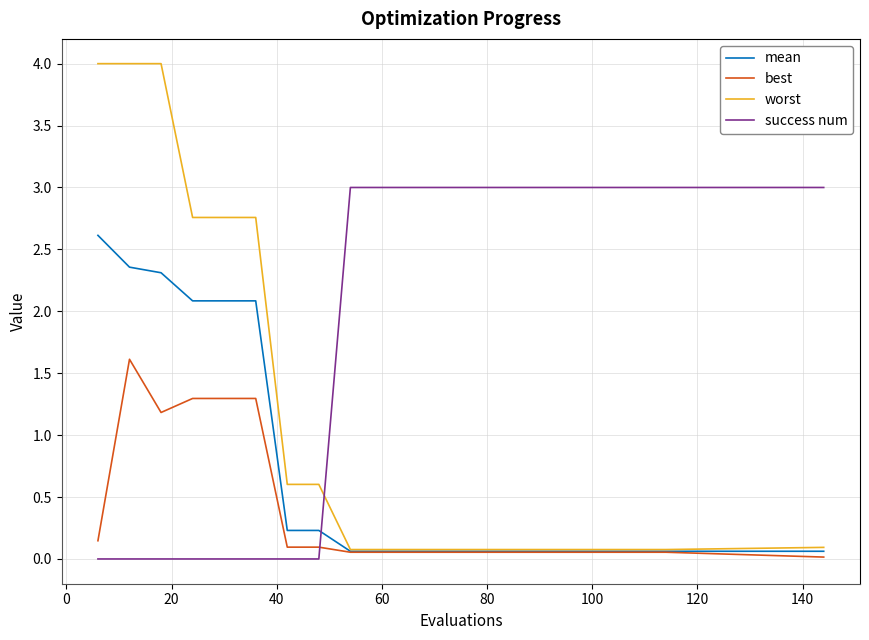

Which series ends up on top after the final intersection of mean and success num?

success num